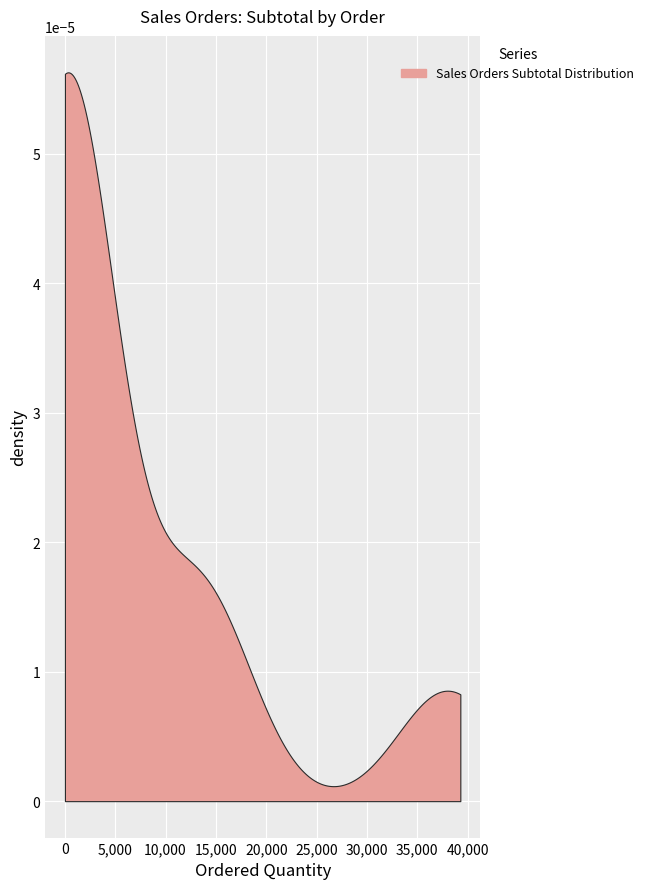

The Ordered Quantity series shows 72.1 at 17. True or false?

False